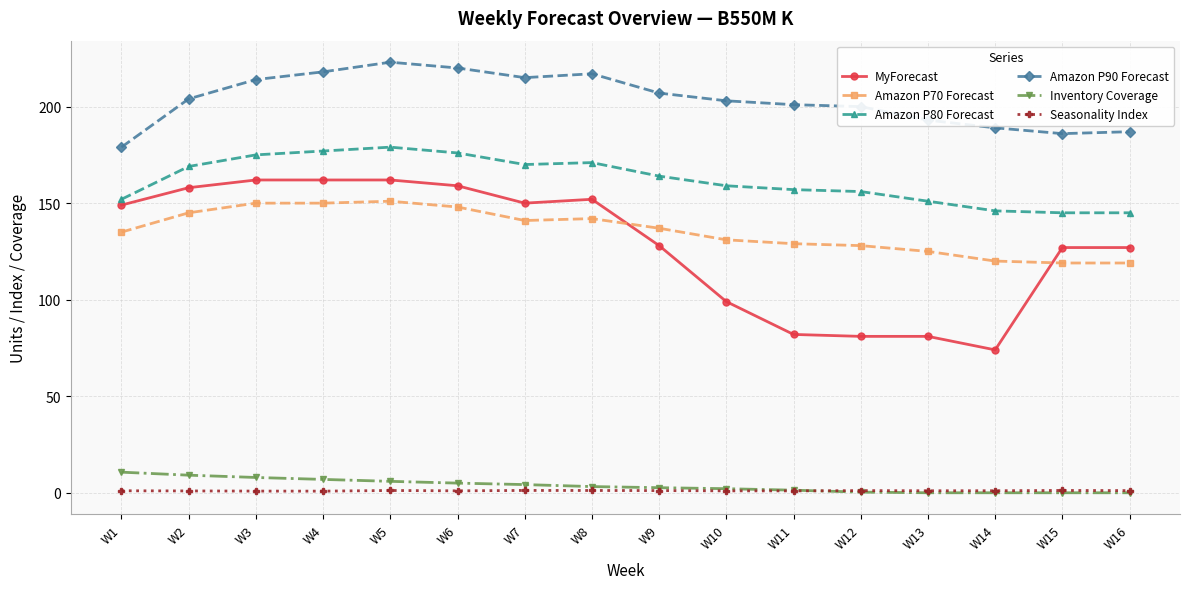

What is the average value of the Amazon P90 Forecast series?

203.5